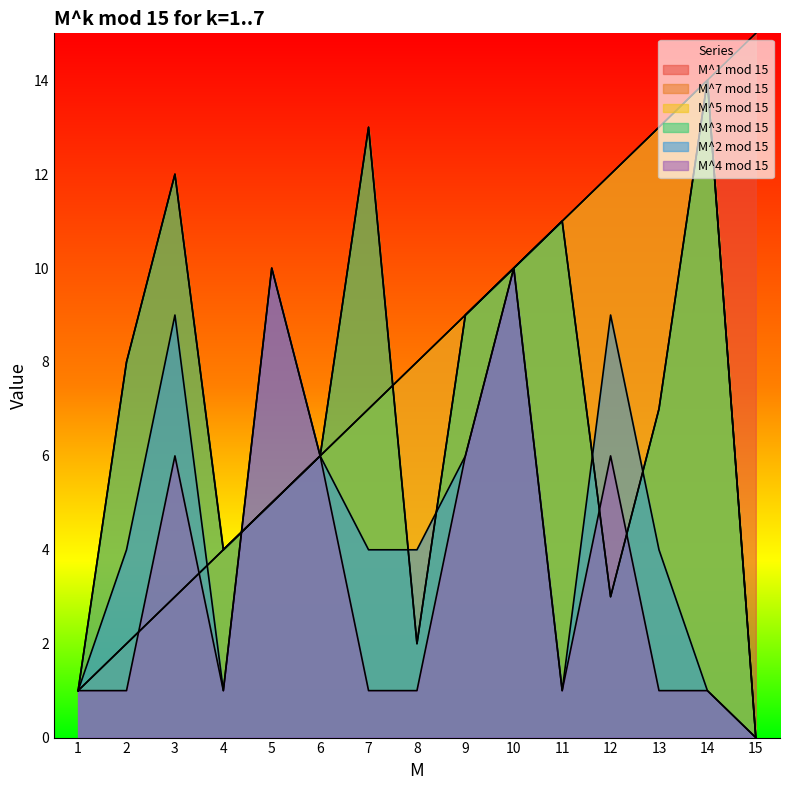

What value does the M^7 mod 15 series have at 14, to the nearest 5?

15